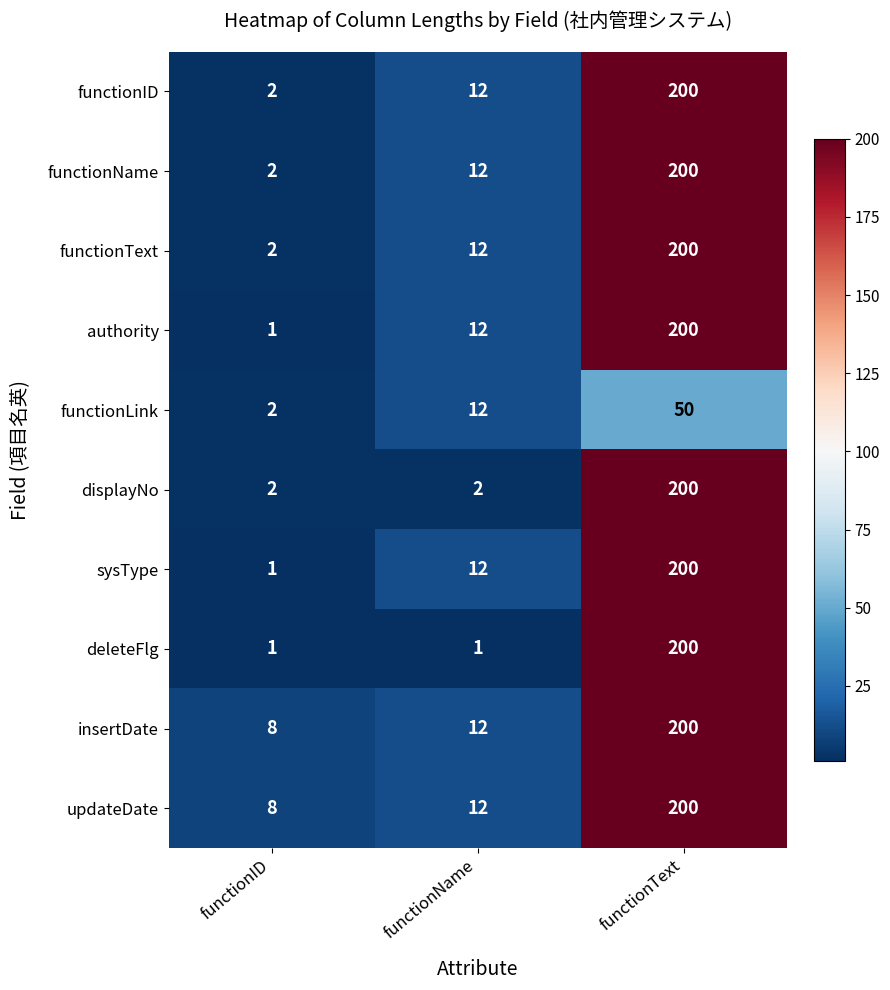

At which category is the sum across all series the highest?

functionText